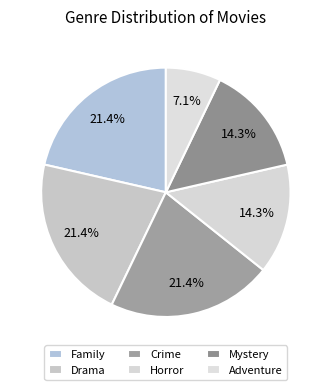

Is there a majority slice in this chart?

No